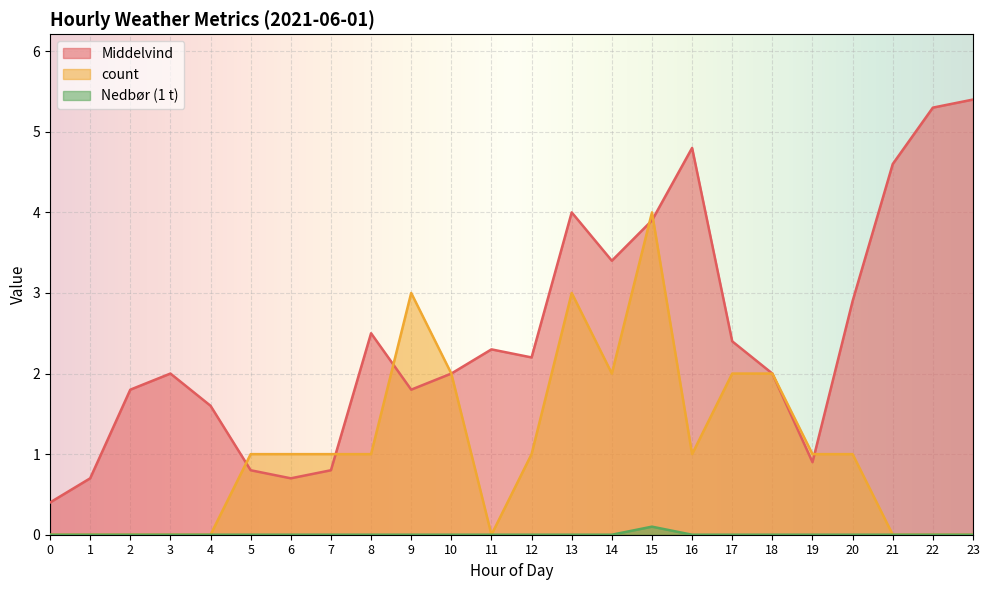

Reading left to right, what are all the values shown in this chart?

Middelvind: 0=0.4	1=0.7	2=1.8	3=2.0	4=1.6	5=0.8	6=0.7	7=0.8	8=2.5	9=1.8	10=2.0	11=2.3	12=2.2	13=4.0	14=3.4	15=3.9	16=4.8	17=2.4	18=2.0	19=0.9	20=2.9	21=4.6	22=5.3	23=5.4
count: 0=0.0	1=0.0	2=0.0	3=0.0	4=0.0	5=1.0	6=1.0	7=1.0	8=1.0	9=3.0	10=2.0	11=0.0	12=1.0	13=3.0	14=2.0	15=4.0	16=1.0	17=2.0	18=2.0	19=1.0	20=1.0	21=0.0	22=0.0	23=0.0
Nedbør (1 t): 0=0.0	1=0.0	2=0.0	3=0.0	4=0.0	5=0.0	6=0.0	7=0.0	8=0.0	9=0.0	10=0.0	11=0.0	12=0.0	13=0.0	14=0.0	15=0.1	16=0.0	17=0.0	18=0.0	19=0.0	20=0.0	21=0.0	22=0.0	23=0.0